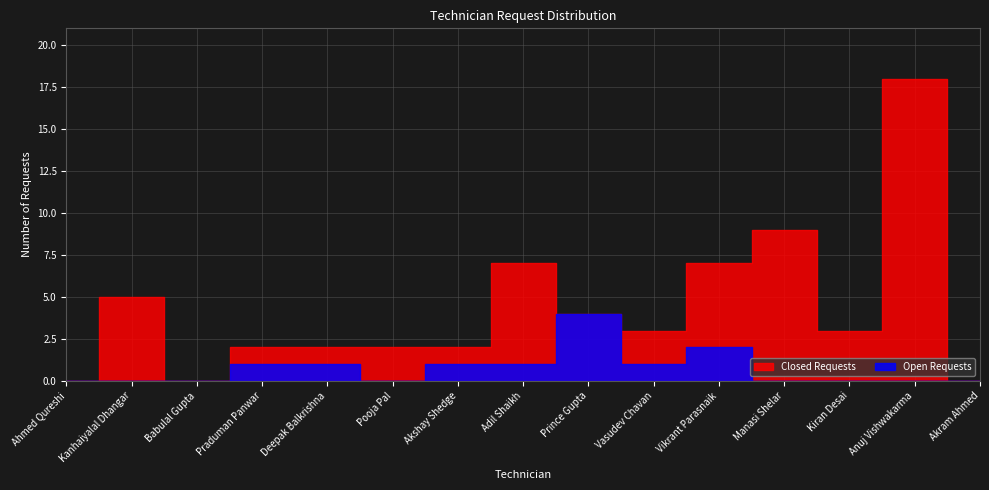

Is this an area chart (filled region under the line)?

No